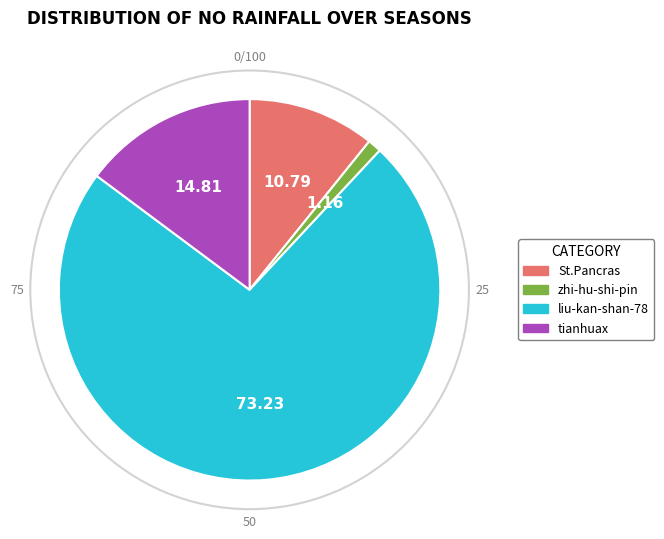

How many segments does this pie chart have?

4